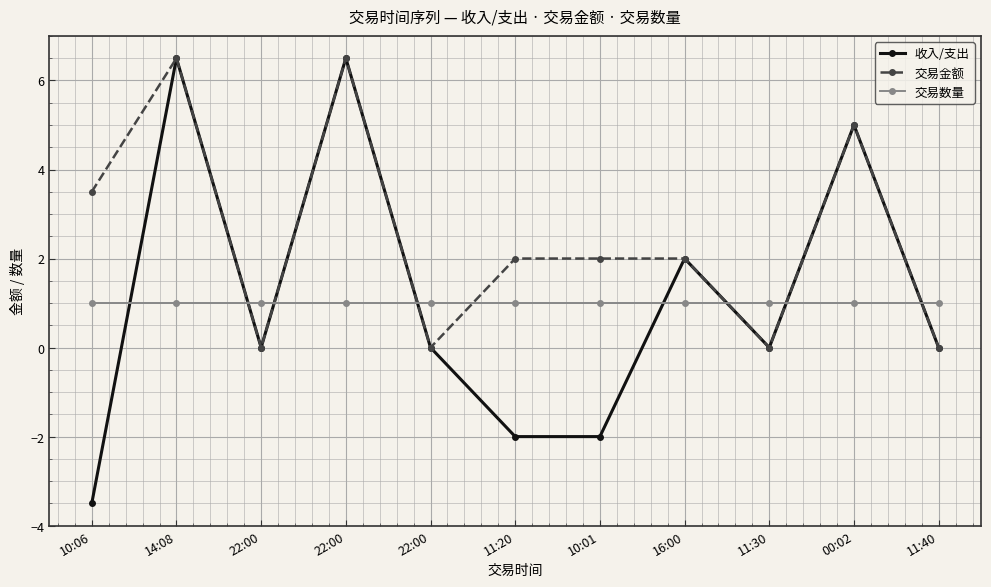

What is the sum of all 交易金额 values?

27.5